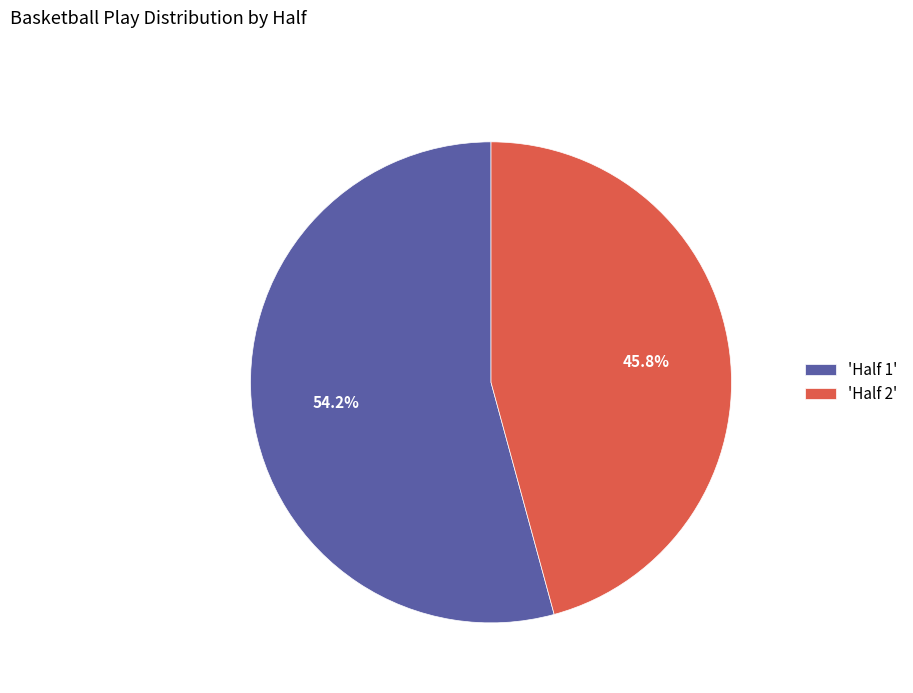

How many slices are in this pie chart?

2